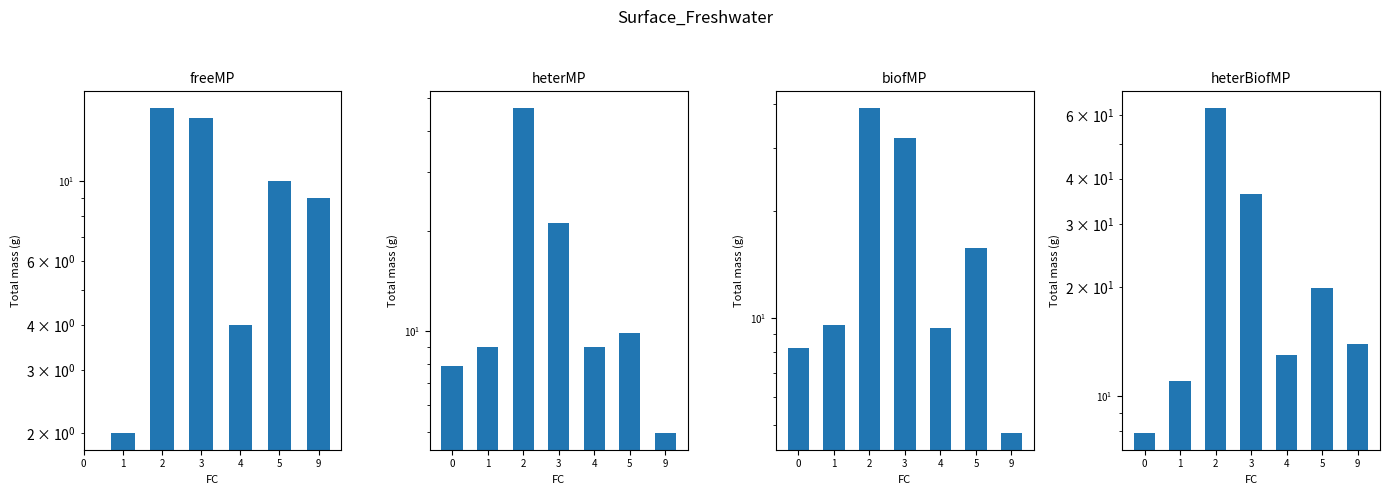

How many bars are there in each group?

4